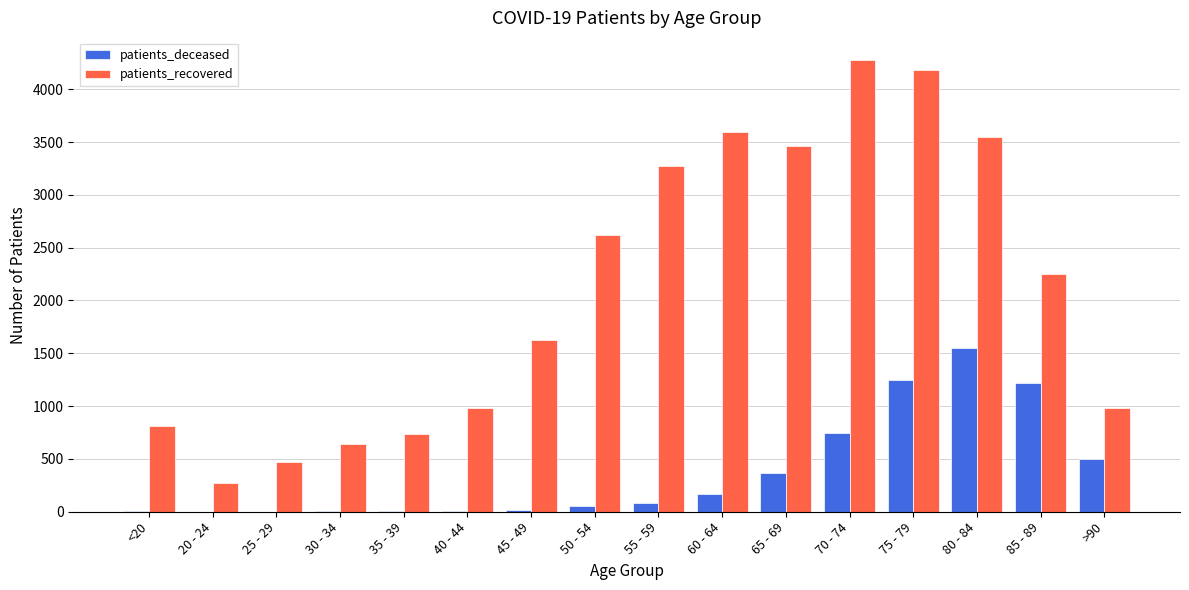

What are all the series names shown in the legend?

patients_deceased, patients_recovered